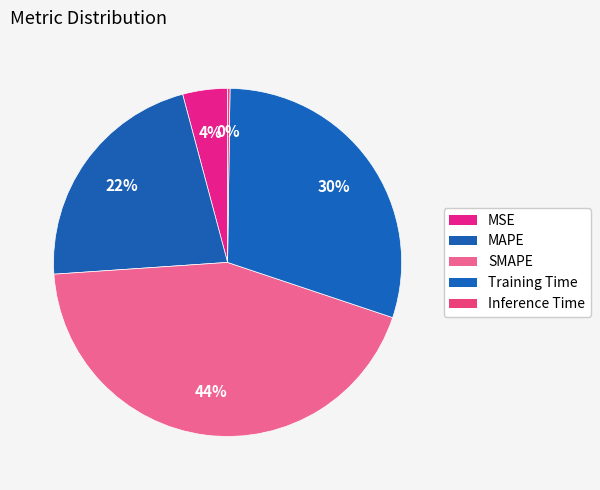

To the nearest percent, what is the difference between the MSE and Inference Time slice percentages?

4%